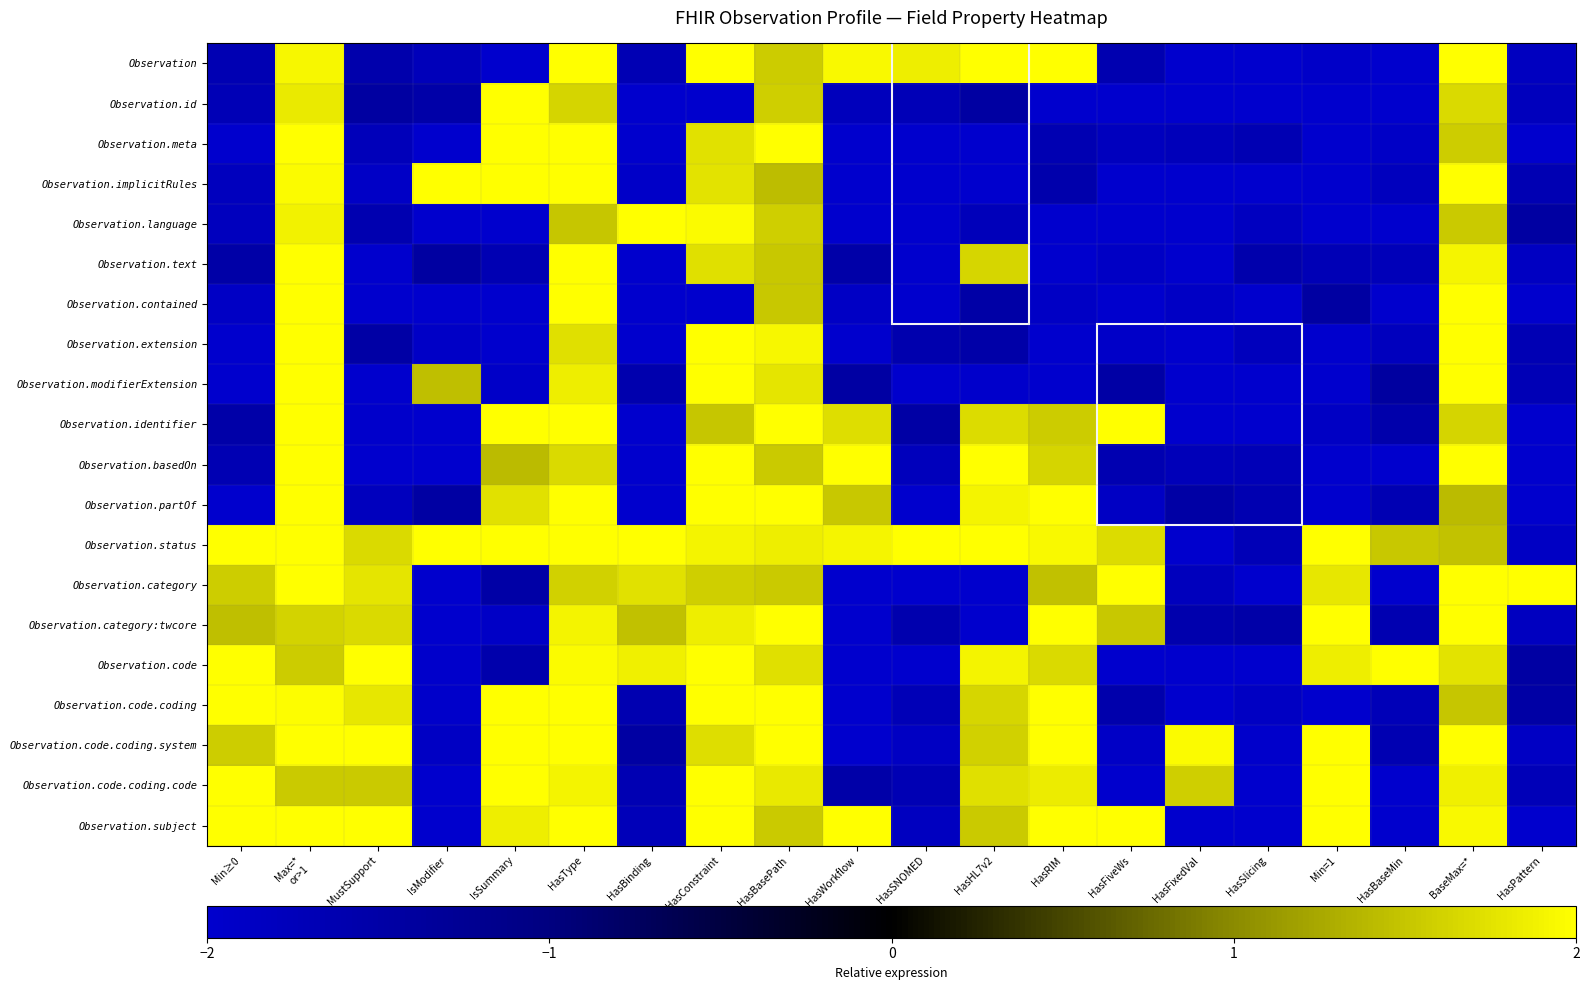

Rank the series at HasConstraint from highest to lowest value.

Observation.subject, Observation.modifierExtension, Observation, Observation.basedOn, Observation.code.coding.code, Observation.code, Observation.partOf, Observation.code.coding, Observation.extension, Observation.language, Observation.status, Observation.category:twcore, Observation.implicitRules, Observation.meta, Observation.text, Observation.code.coding.system, Observation.category, Observation.identifier, Observation.contained, Observation.id